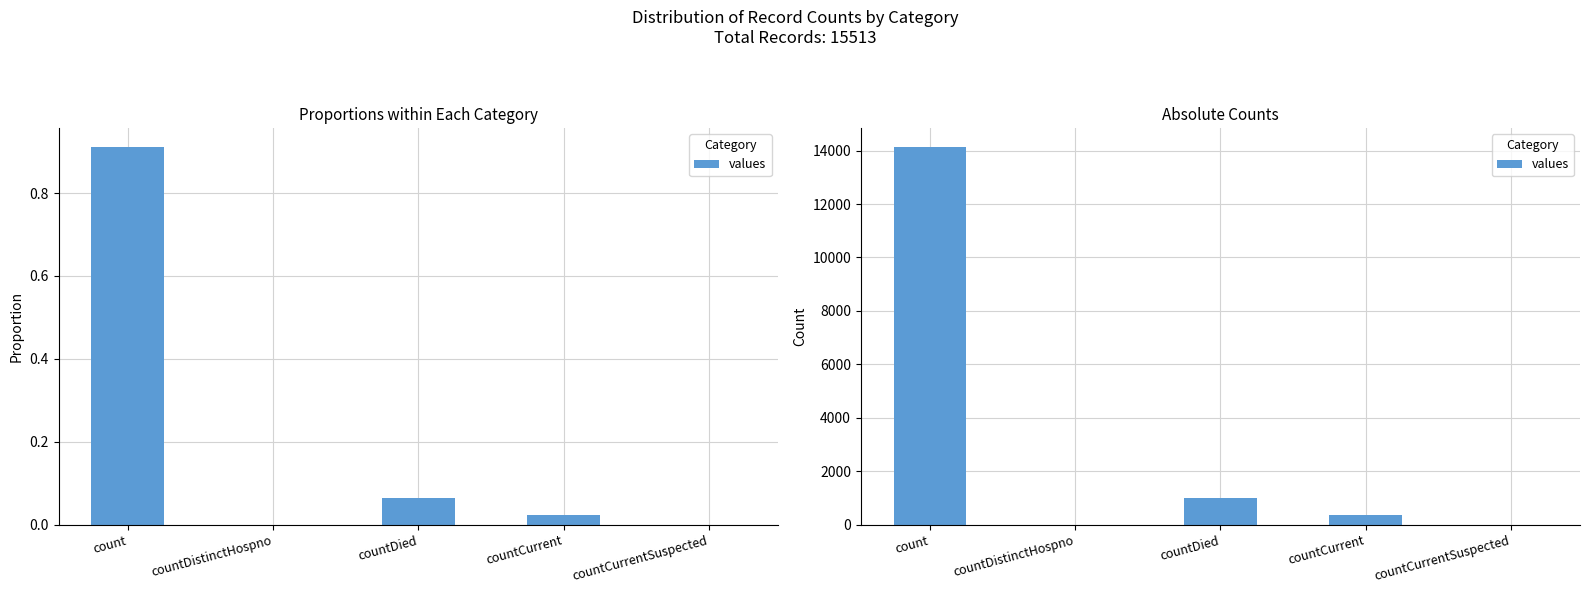

What is the difference between the maximum and minimum values?

14141